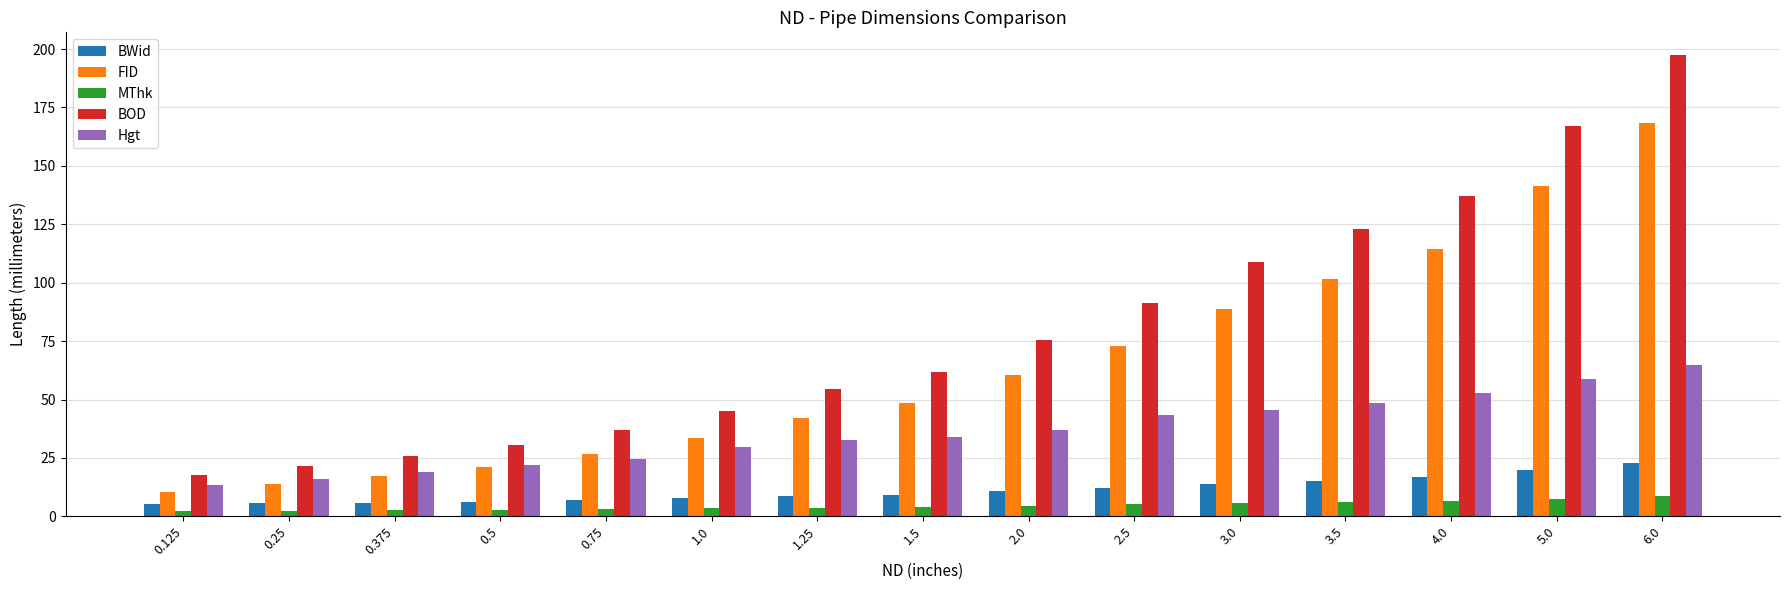

Rank the series at 0.75 from lowest to highest value.

MThk, BWid, Hgt, FID, BOD